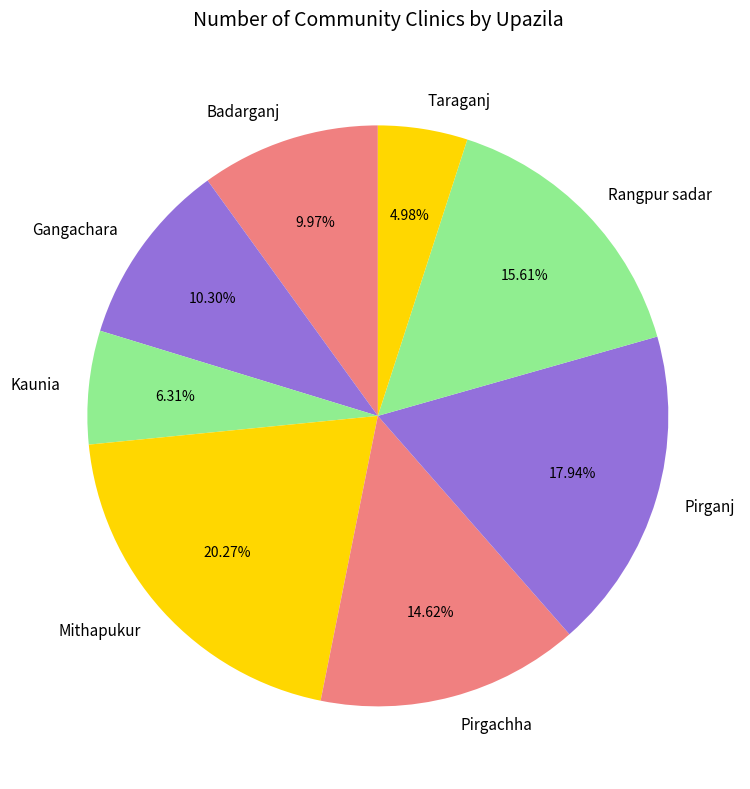

Is Mithapukur the majority of the pie?

No